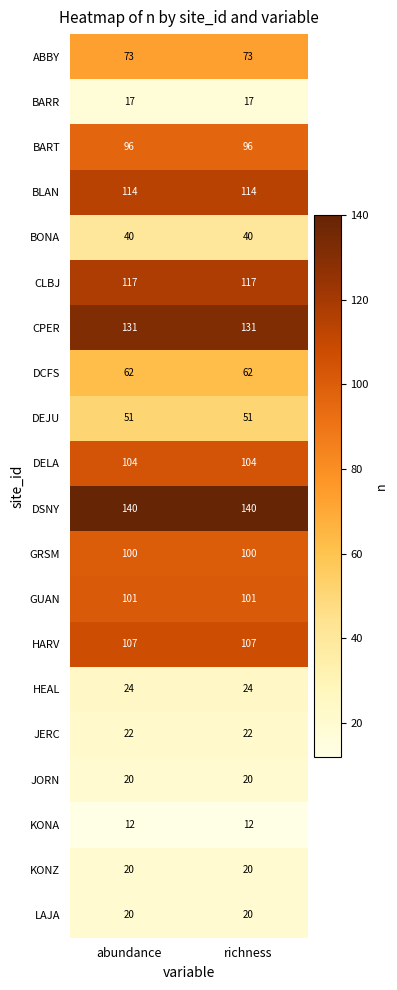

Is it true that ABBY equals 107 at abundance?

False